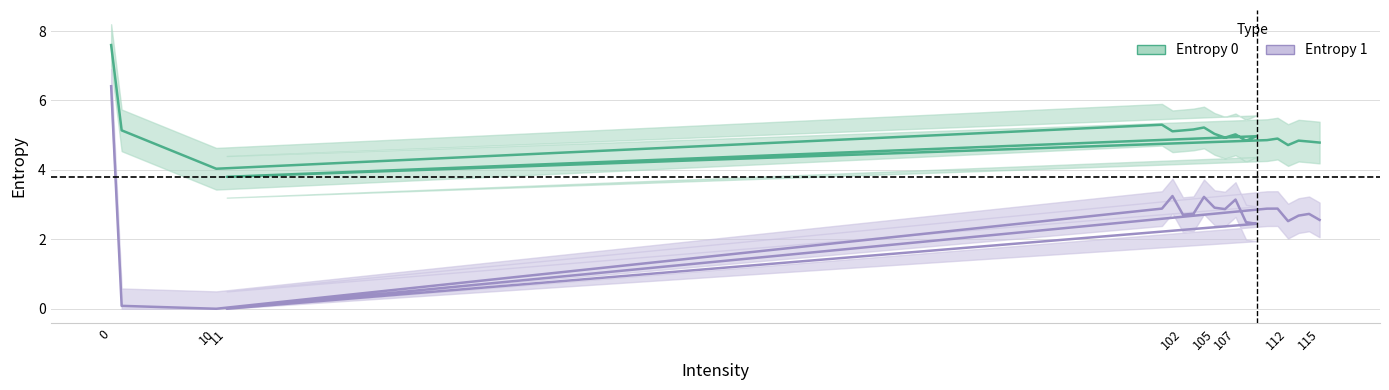

Read the Entropy 1 value at 103.

2.7